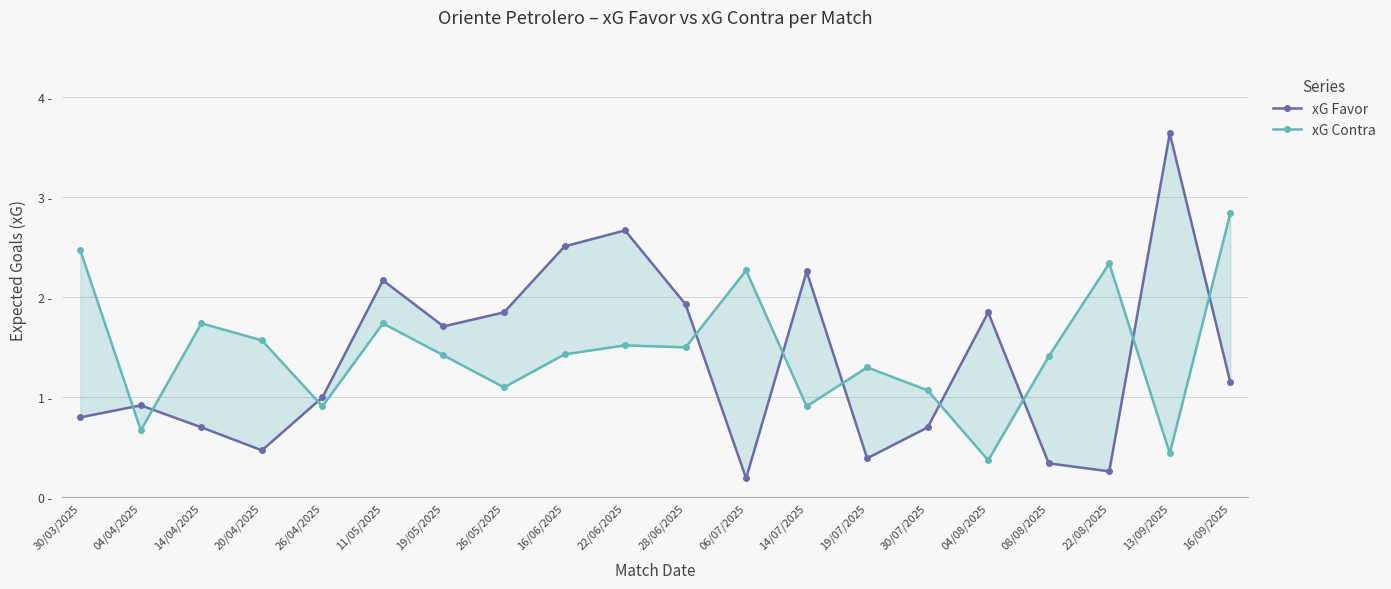

What is the label of the 4th point from the left?

20/04/2025